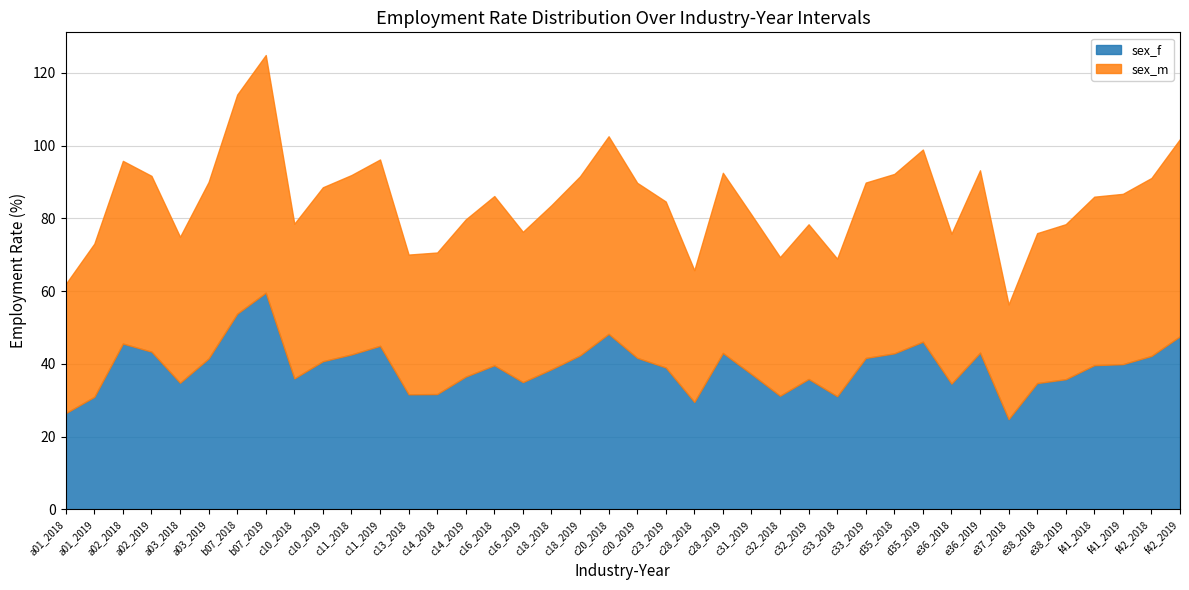

What is the difference between the maximum and minimum values in the sex_f series?

34.8